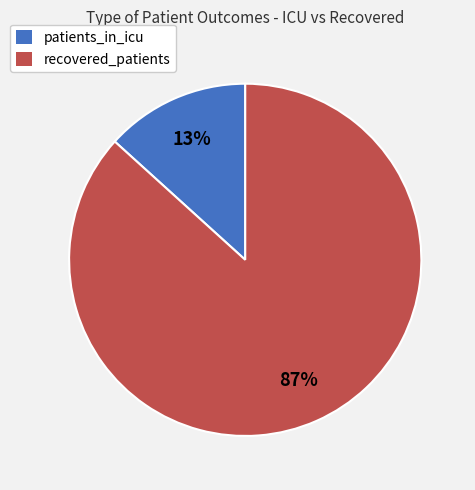

To the nearest percent, what is the average slice percentage?

50%